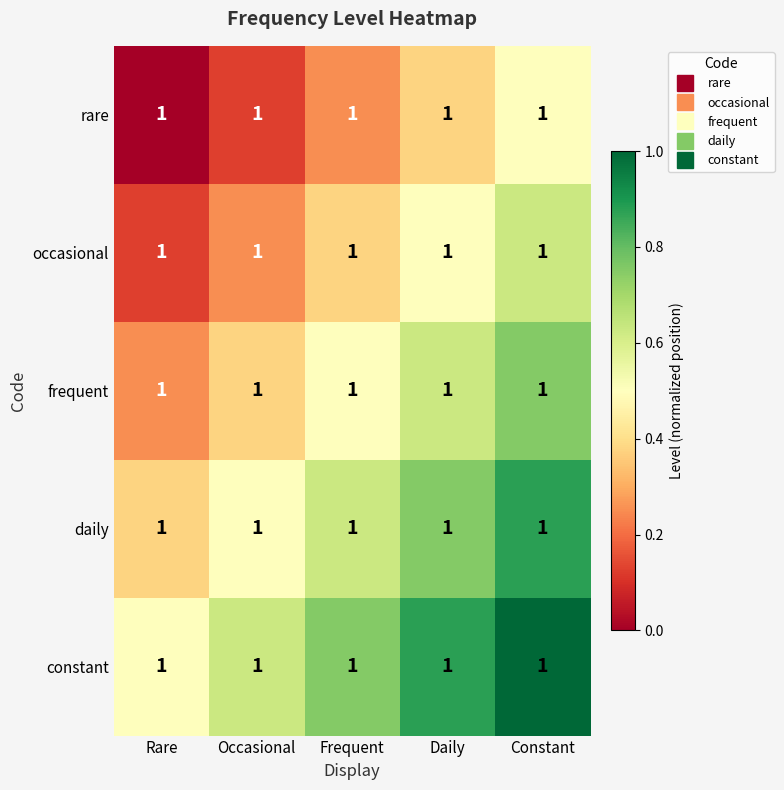

At how many categories does at least one series exceed 0?

5